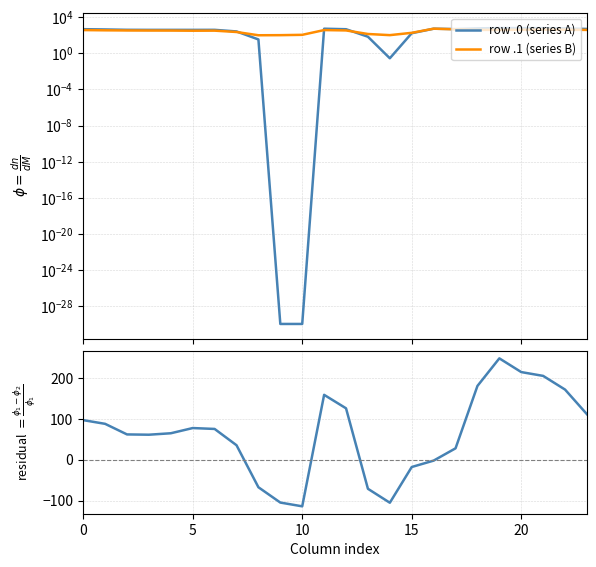

True or false: row .0 (series A) and residual (A - B) cross at least once.

False